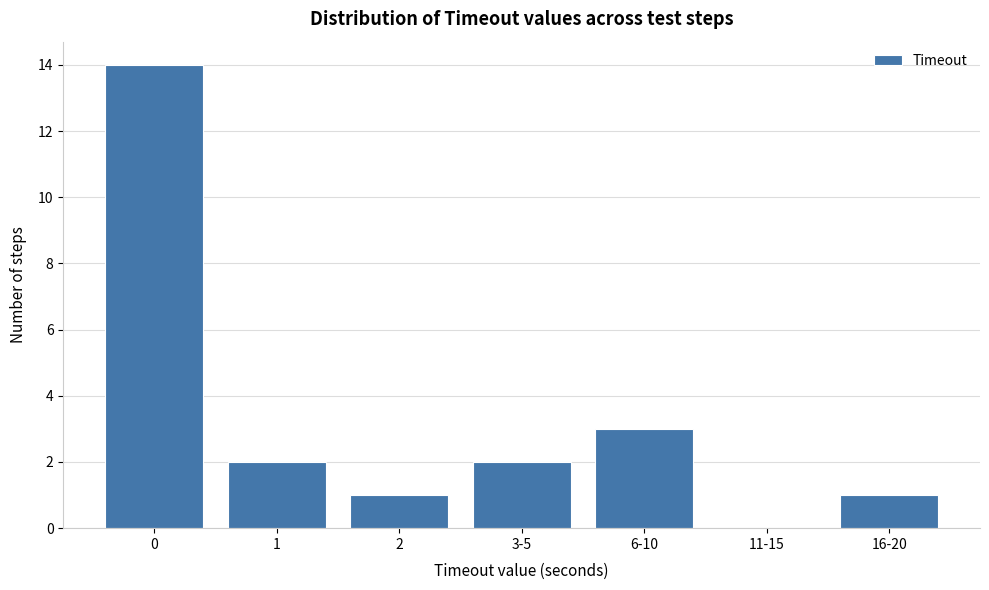

Reading left to right, what are all the values shown in this chart?

0=14	1=2	2=1	3-5=2	6-10=3	11-15=0	16-20=1